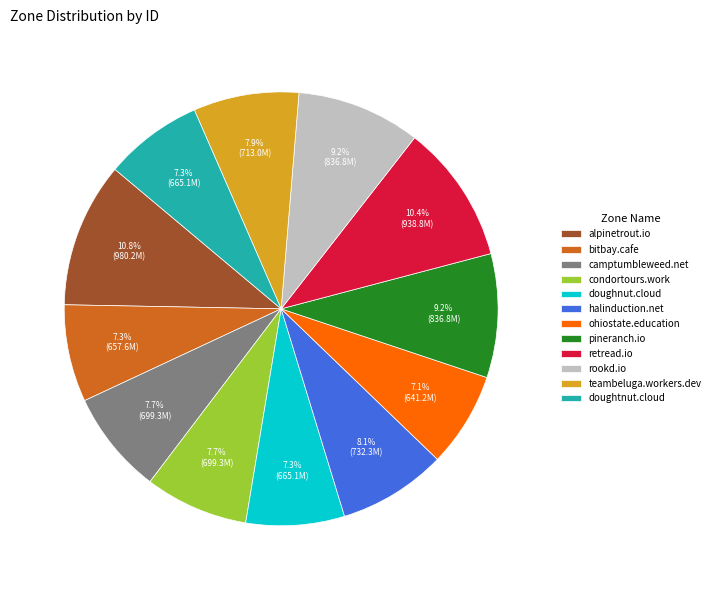

Do camptumbleweed.net and halinduction.net together represent more than half of the pie?

No